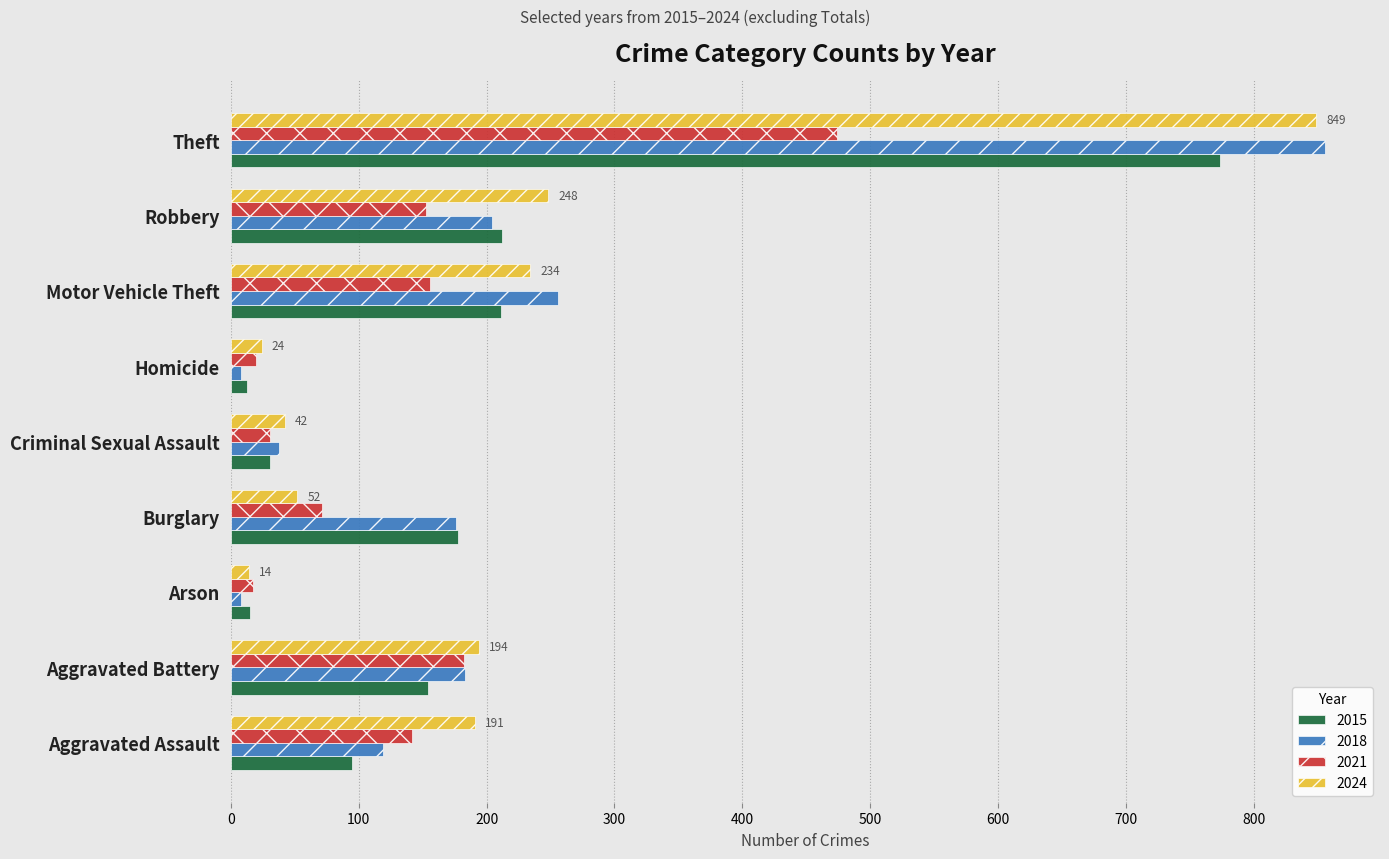

Which series changed the most between Aggravated Battery and Criminal Sexual Assault?

2024